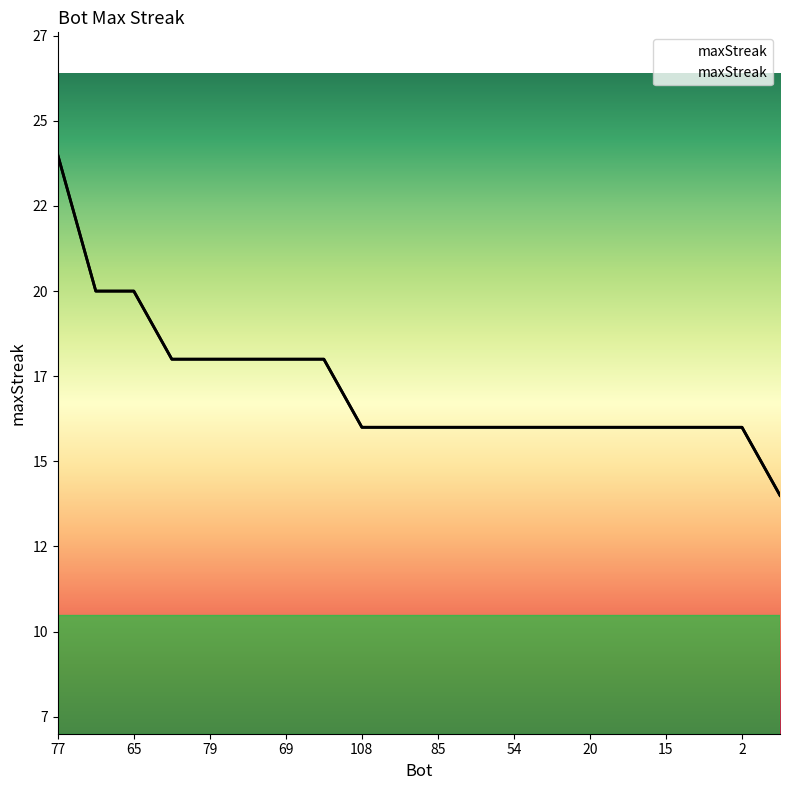

How many values are between 16 and 18?

16